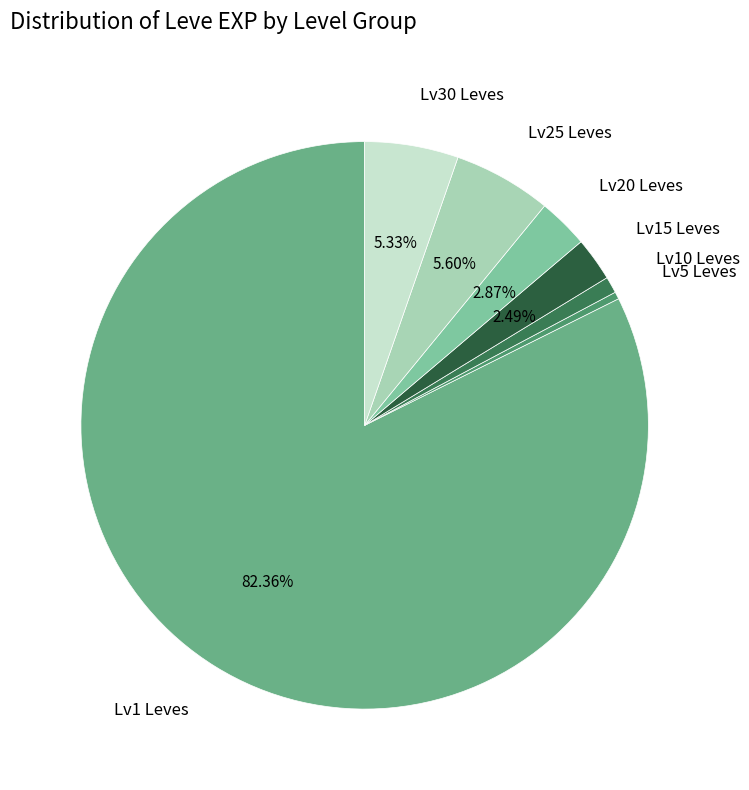

How many segments does this pie chart have?

7